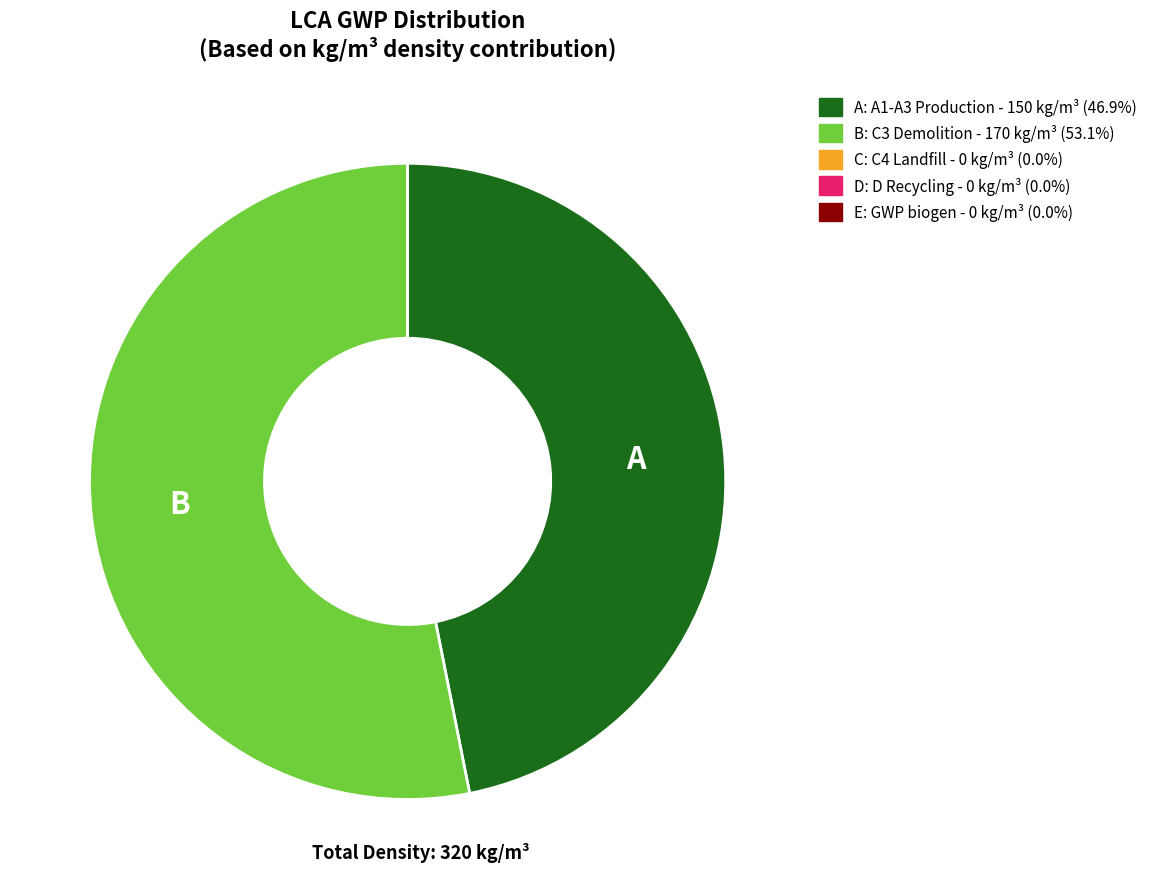

Does any single category account for the majority?

Yes